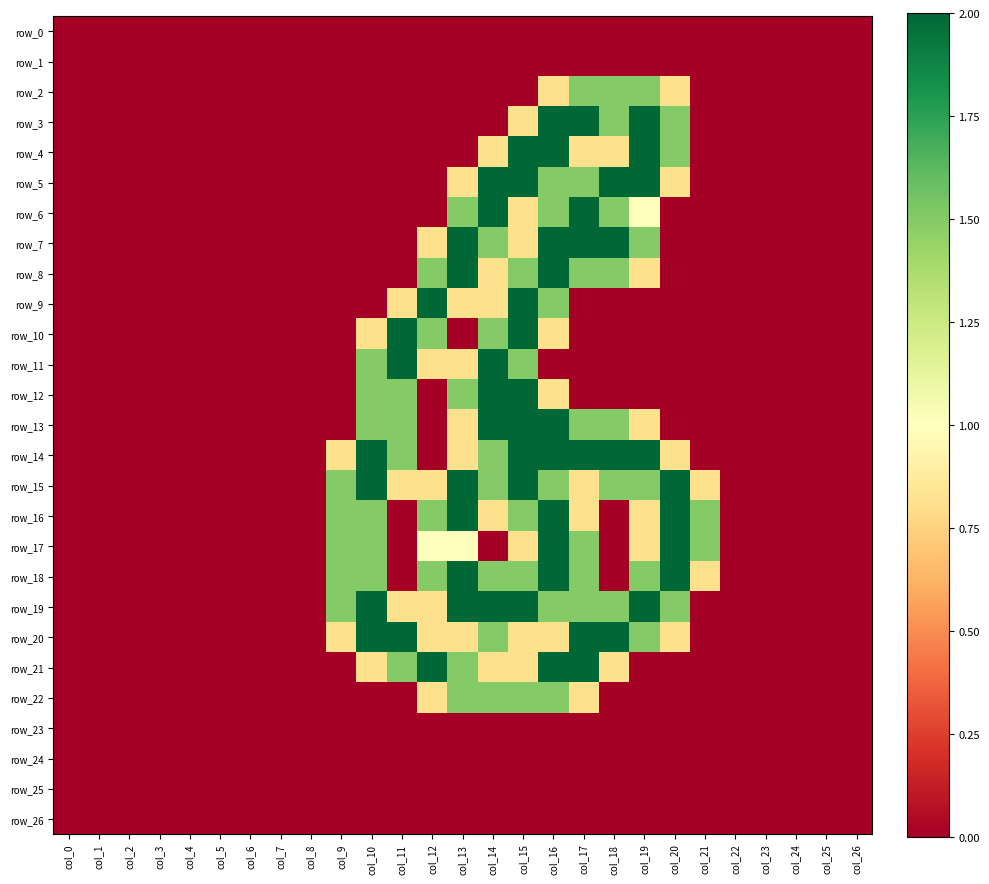

How many series are shown in this chart?

27